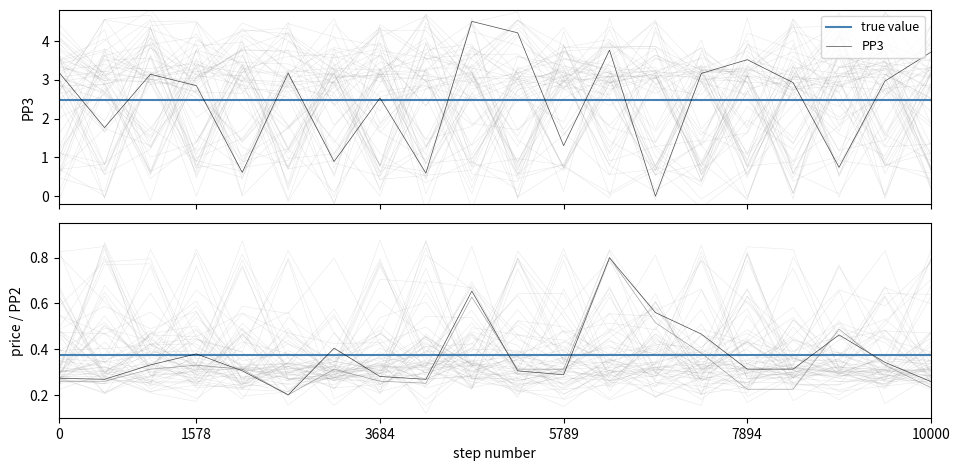

Rank the series at 16 from lowest to highest value.

PP2, price, true value, PP3